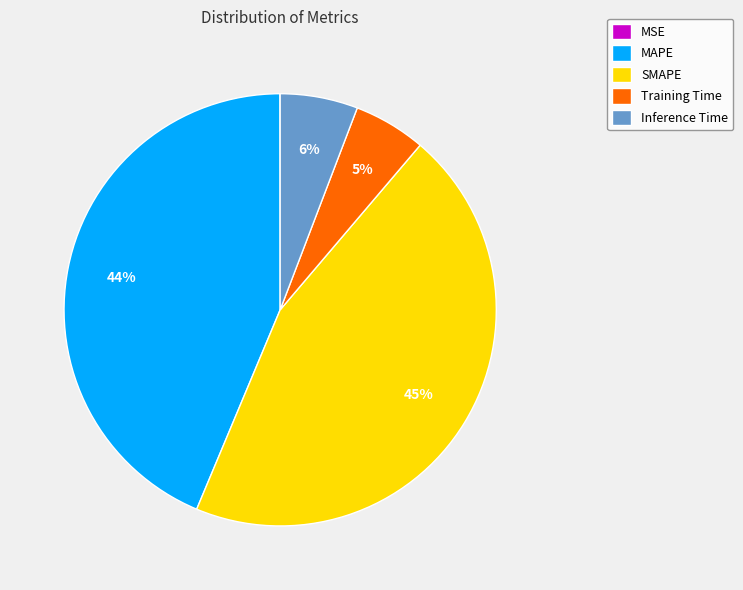

What percentage is the Inference Time slice, to the nearest percent?

6%